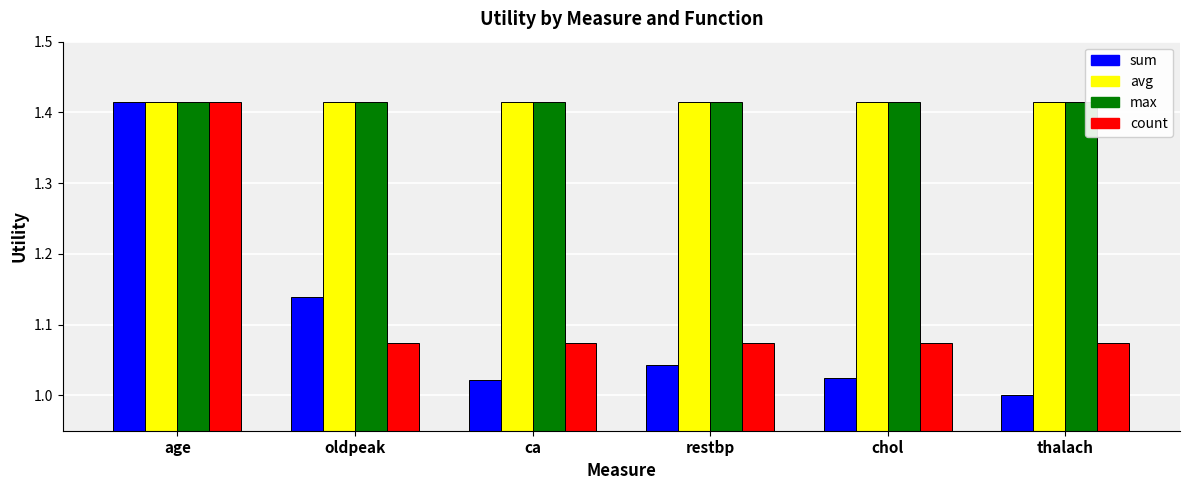

Between oldpeak and ca, which series saw the biggest shift?

sum